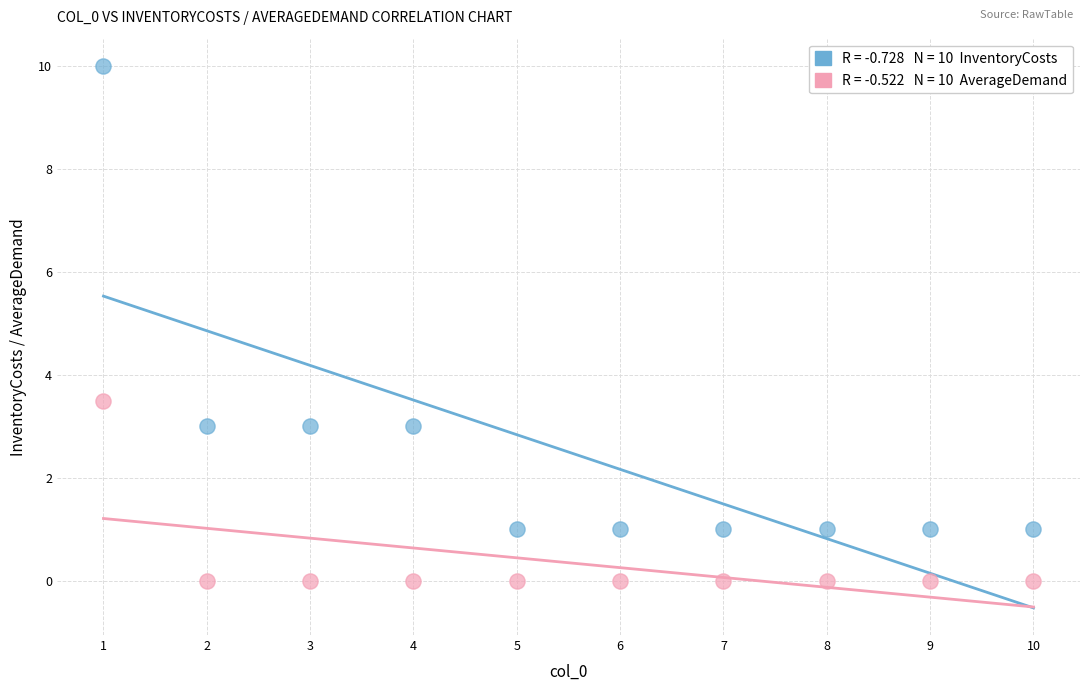

Across all data points, what is the range of X values (max minus min)?

9.0